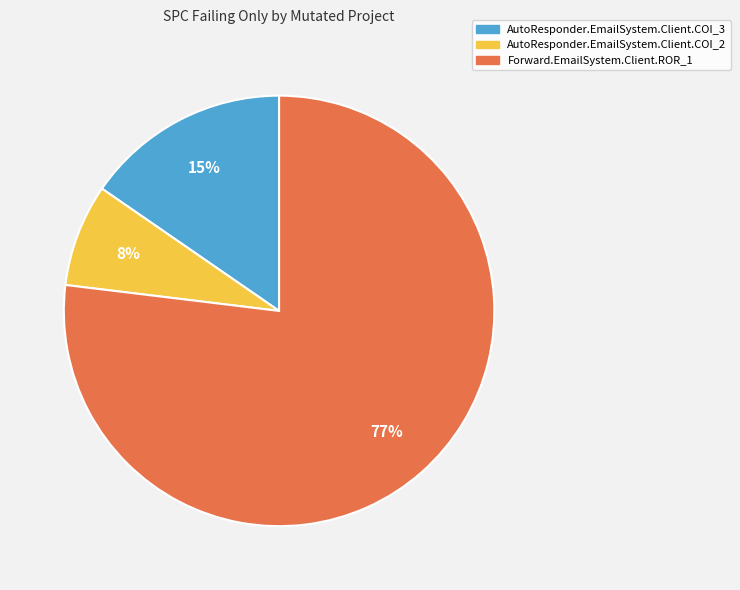

To the nearest percent, what percentage of the pie is Forward.EmailSystem.Client.ROR_1?

77%